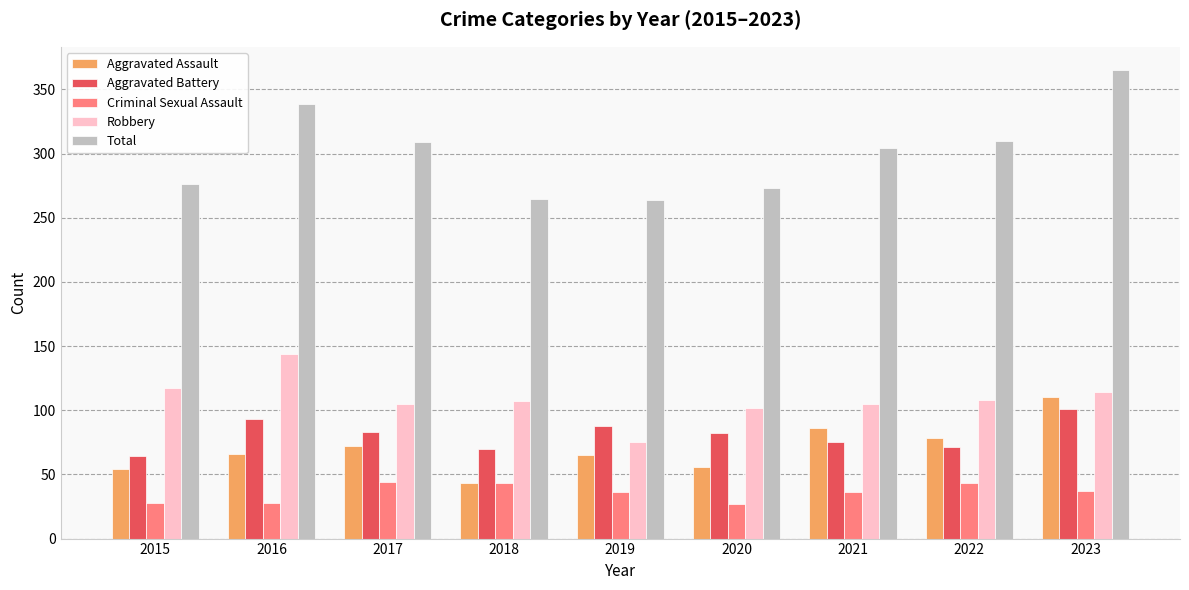

Does the chart contain stacked bars?

No